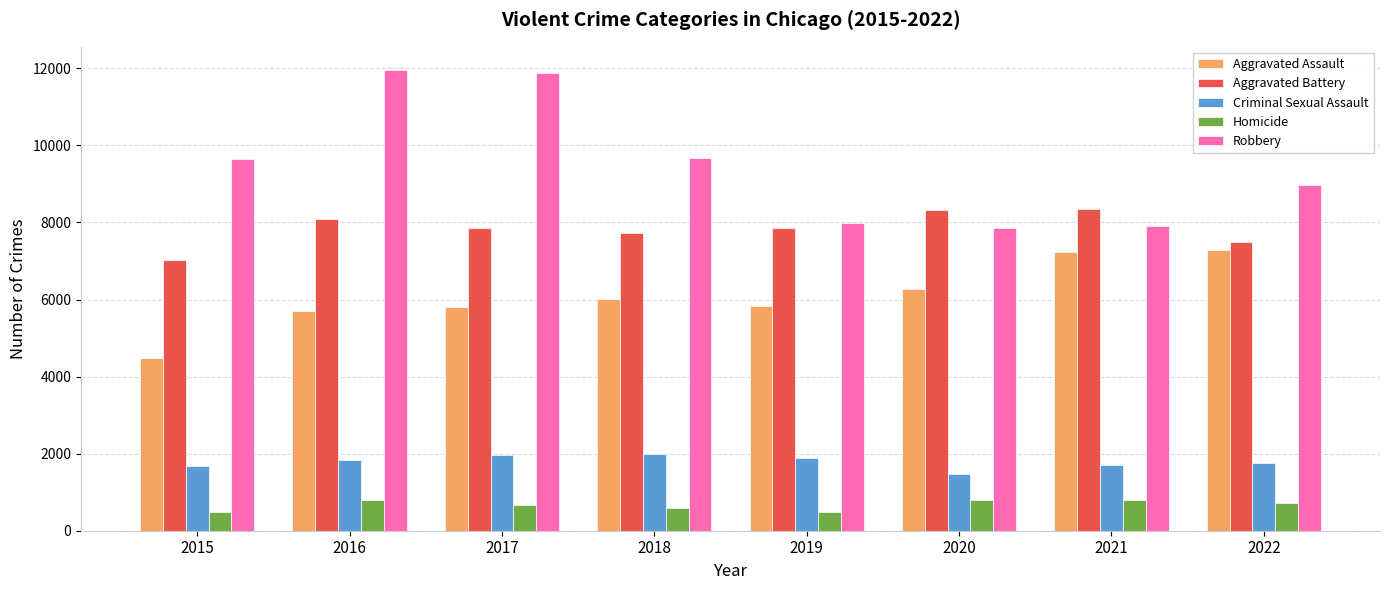

How many bars are there in total?

40